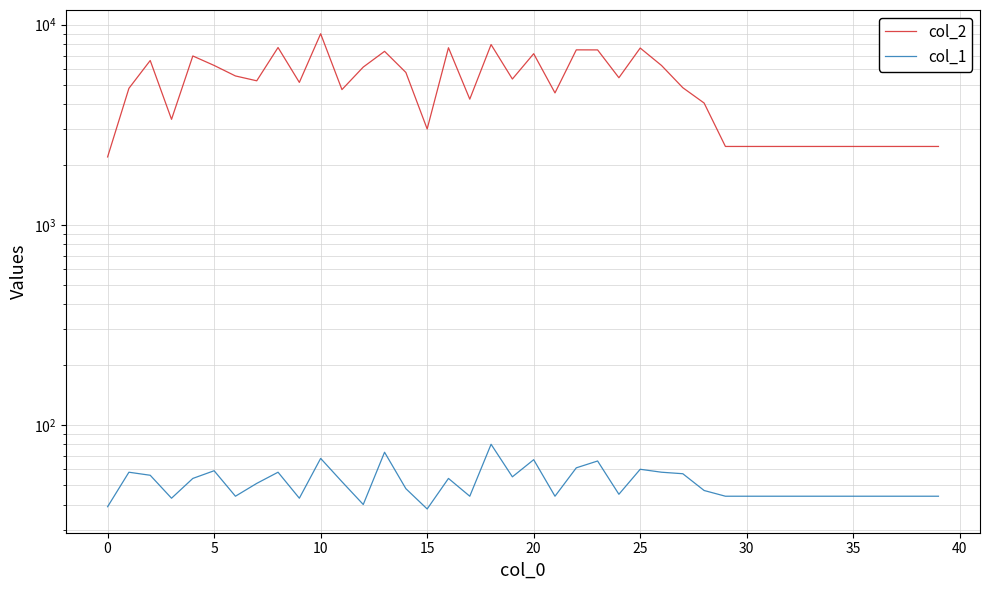

Which series has the largest range (max minus min)?

col_2